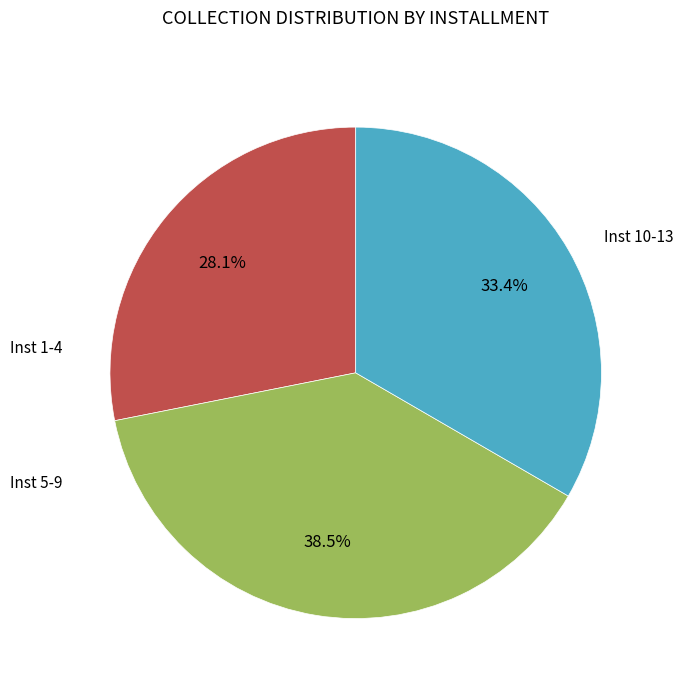

Does any single category account for the majority?

No